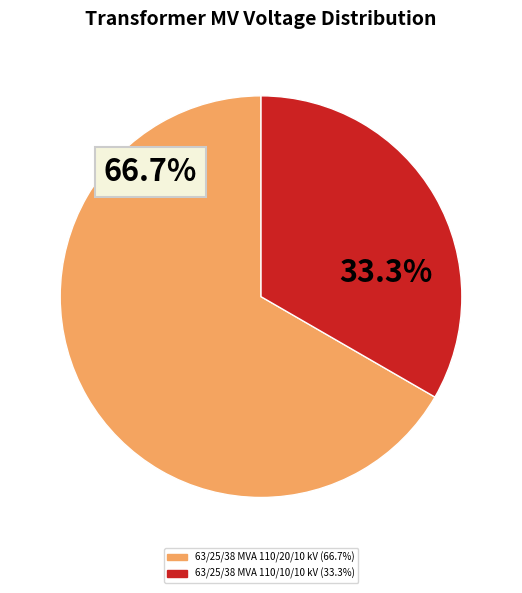

What is the ratio of the value at 63/25/38 MVA 110/10/10 kV to the value at 63/25/38 MVA 110/20/10 kV?

0.5